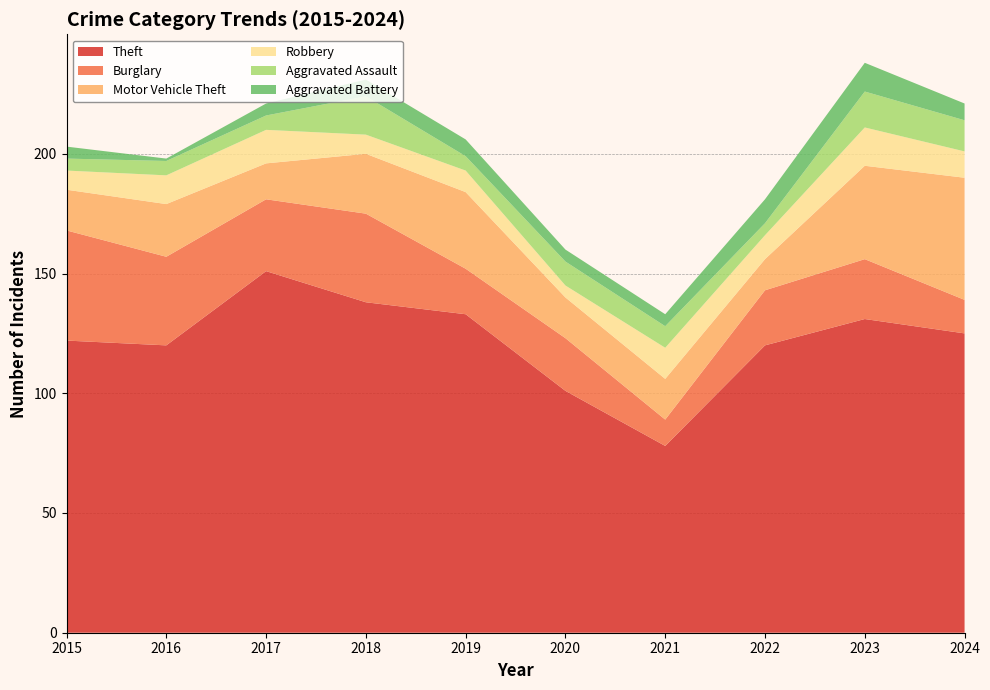

Reading right to left, list all the values displayed in this chart.

Theft: 125	131	120	78	101	133	138	151	120	122
Burglary: 14	25	23	11	22	19	37	30	37	46
Motor Vehicle Theft: 51	39	13	17	17	32	25	15	22	17
Robbery: 11	16	10	13	5	9	8	14	12	8
Aggravated Assault: 13	15	5	9	10	6	16	6	6	5
Aggravated Battery: 7	12	10	5	5	7	7	5	1	5